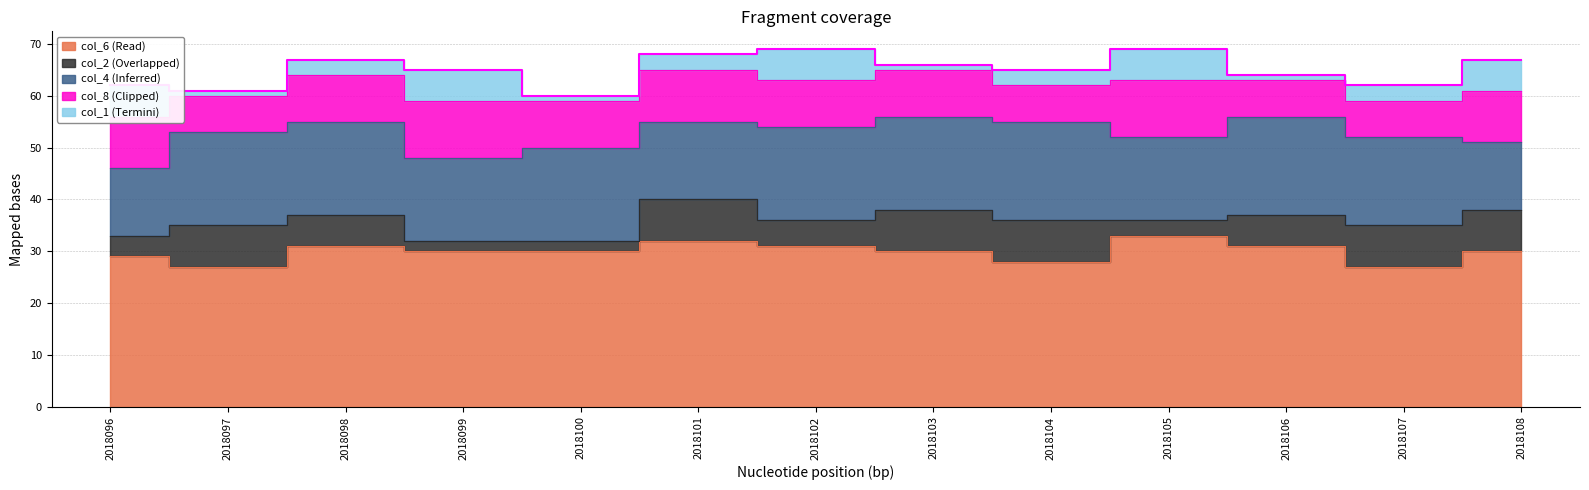

What is the difference between the highest and lowest values at 2018102?

26